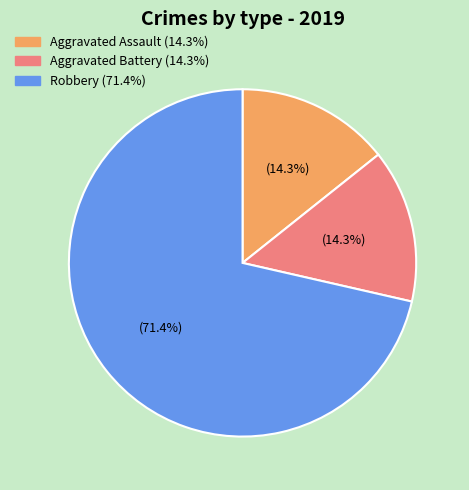

Is there a majority slice in this chart?

Yes